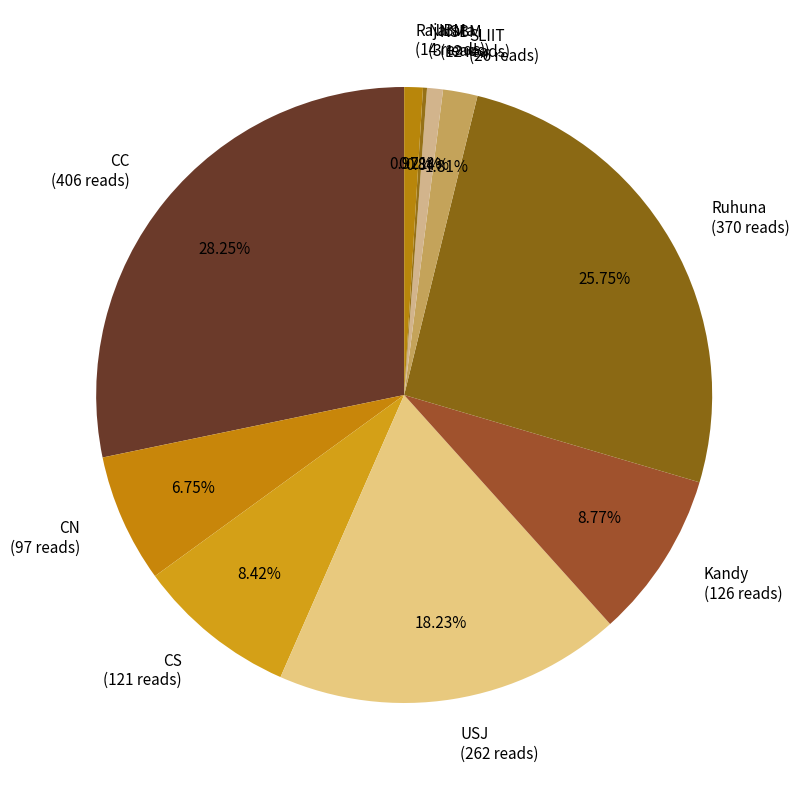

To the nearest percent, what is the average slice percentage?

10%